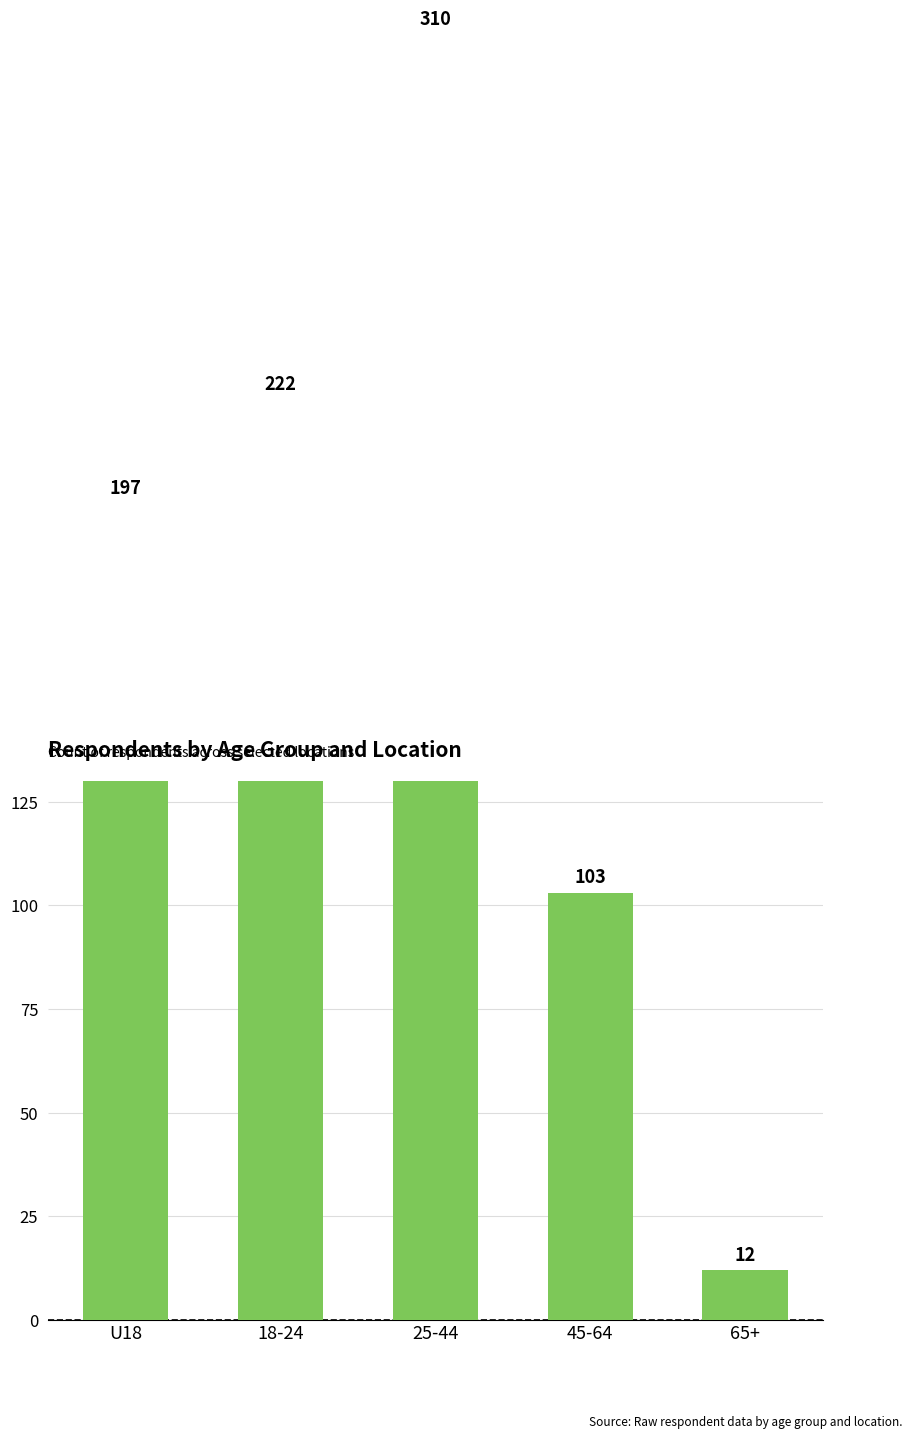

True or false: the data shows 180 at 45-64.

False